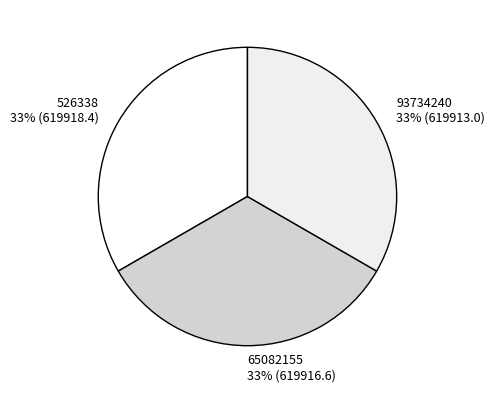

Is 65082155 the majority of the pie?

No